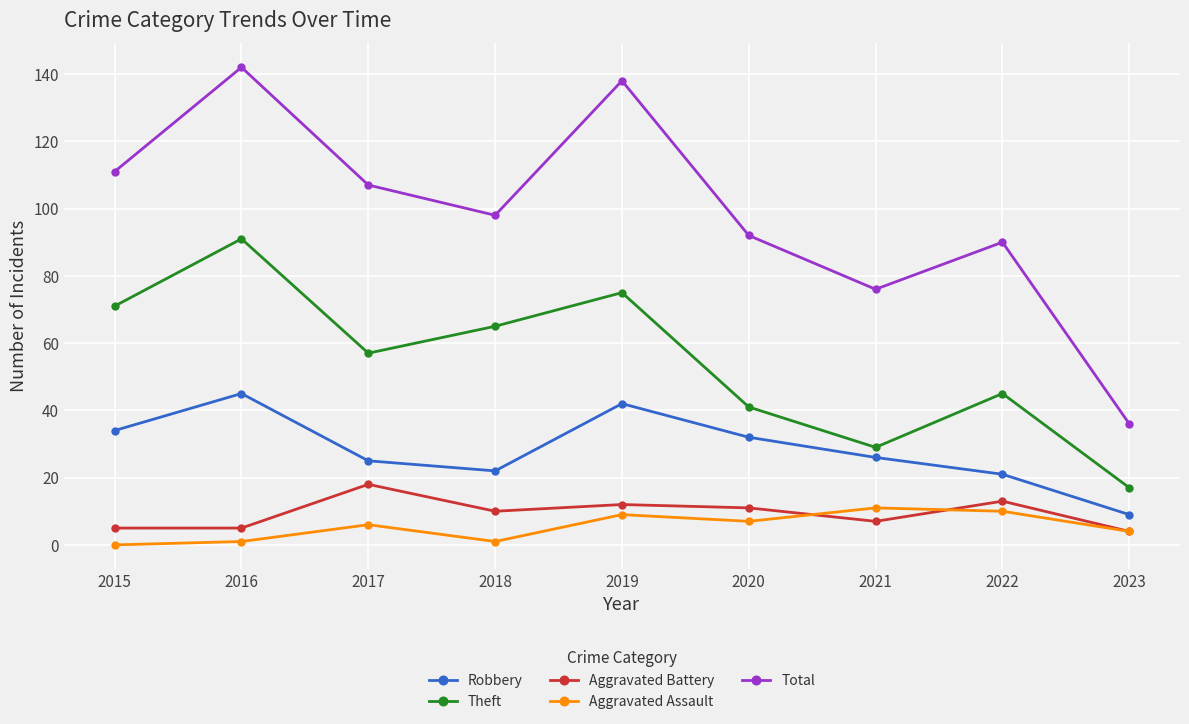

What is the difference between the second highest and second lowest values in the Aggravated Assault series?

9